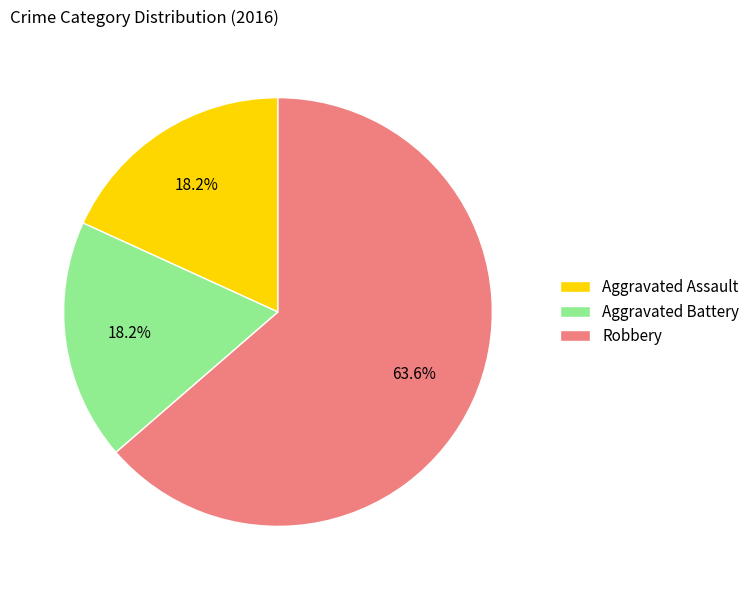

What percentage do Aggravated Battery and Aggravated Assault together represent?

36.4%